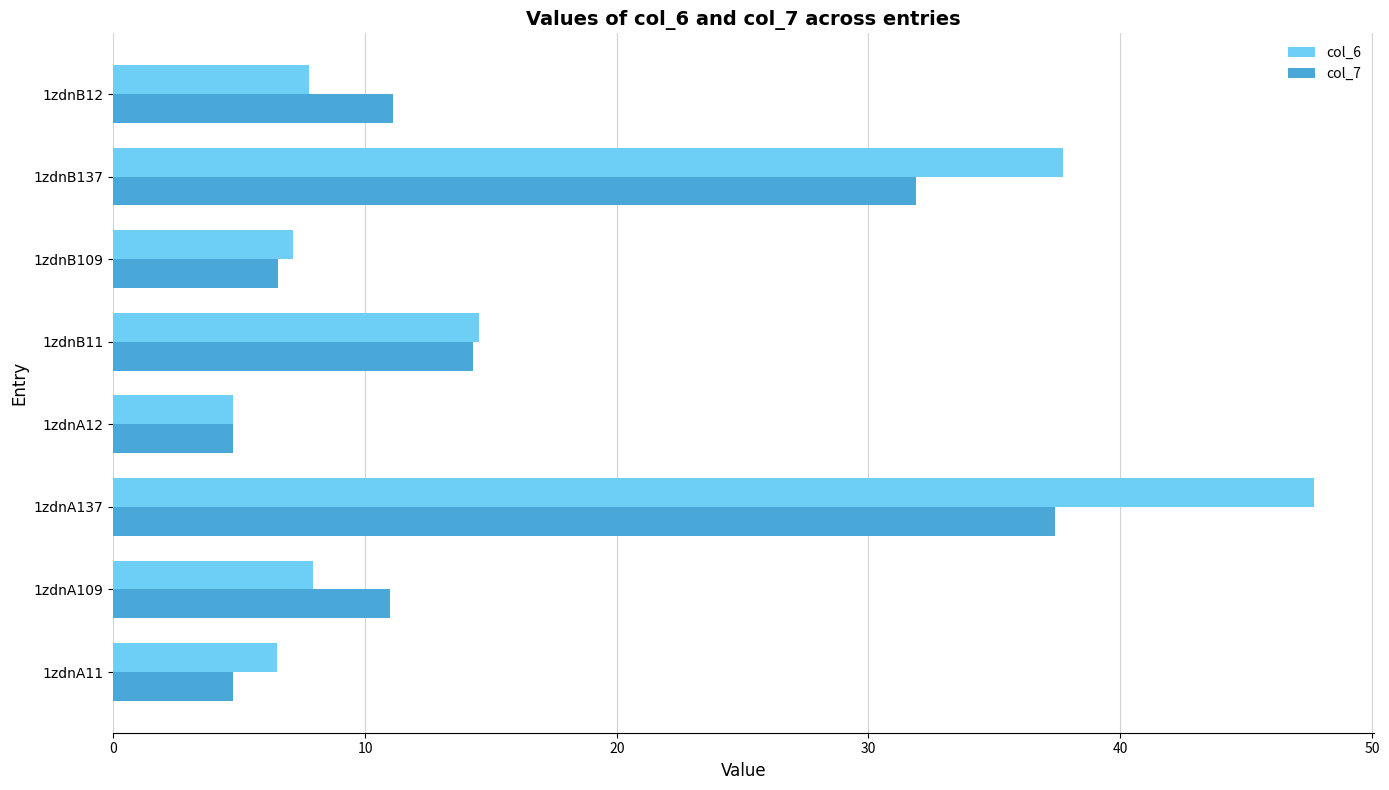

At how many categories does at least one series exceed 5?

7